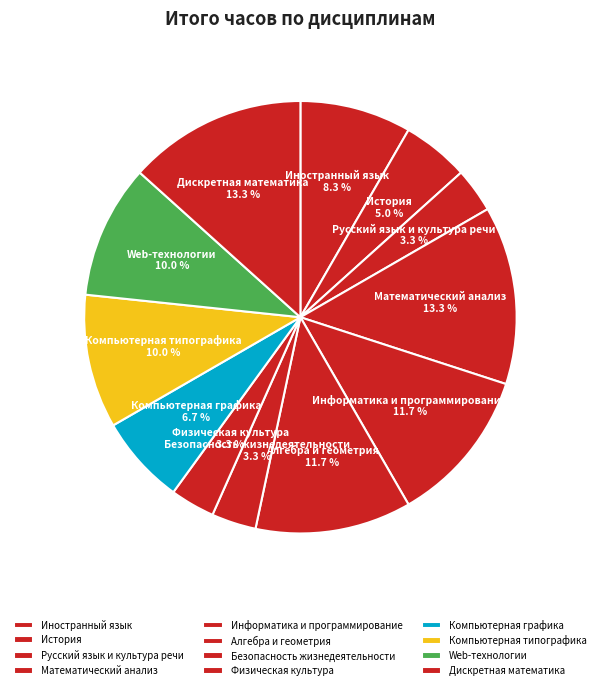

Does Физическая культура account for over 50% of the chart?

No